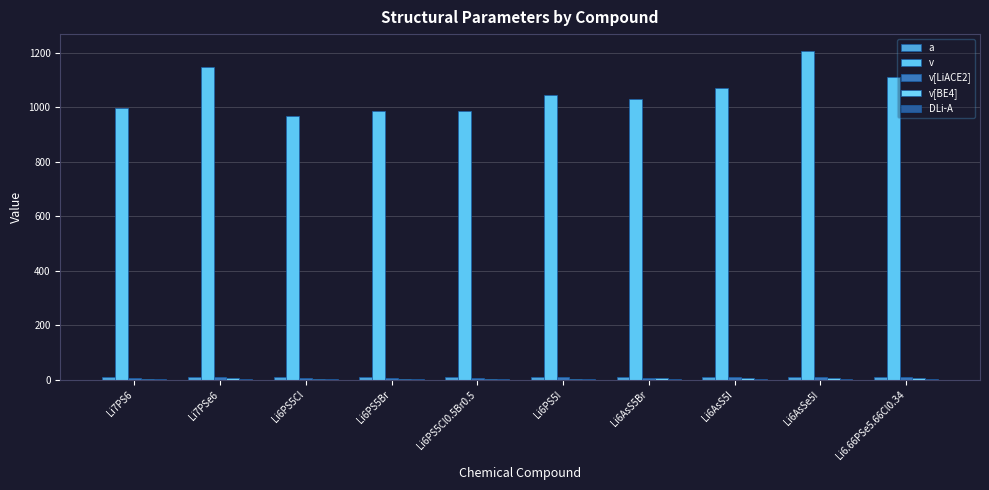

The value of v[LiACE2] at Li6PS5I is 5.4. True or false?

False